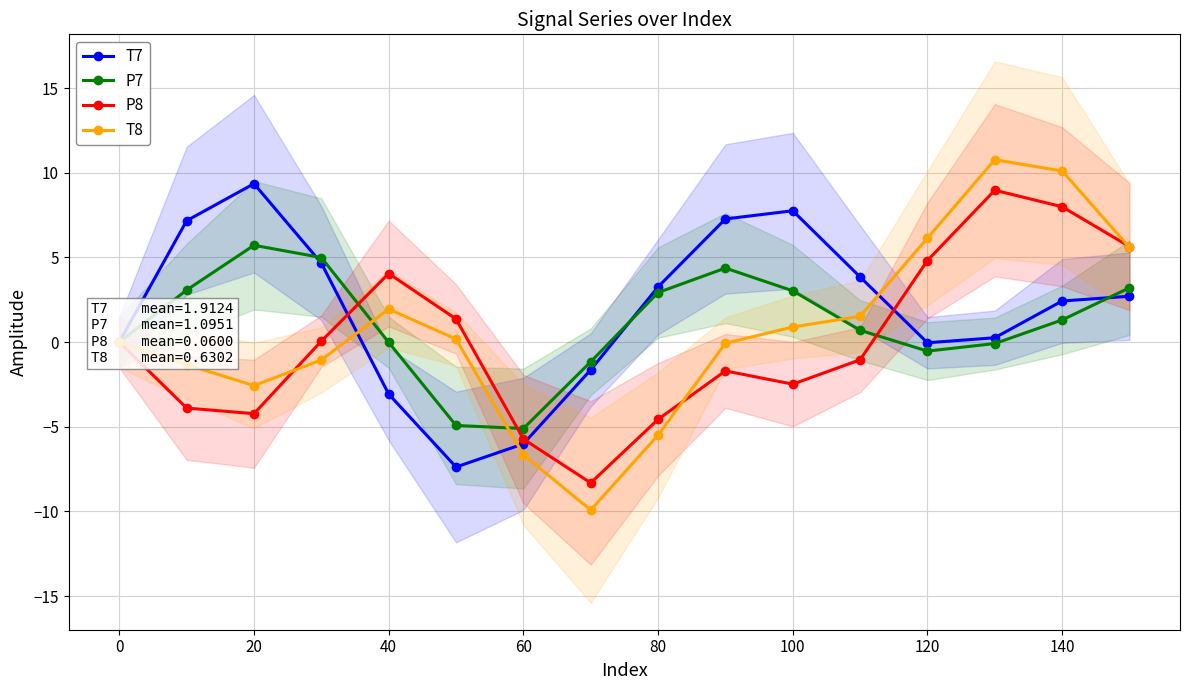

The value of P7 at 20 is 2.7. True or false?

False